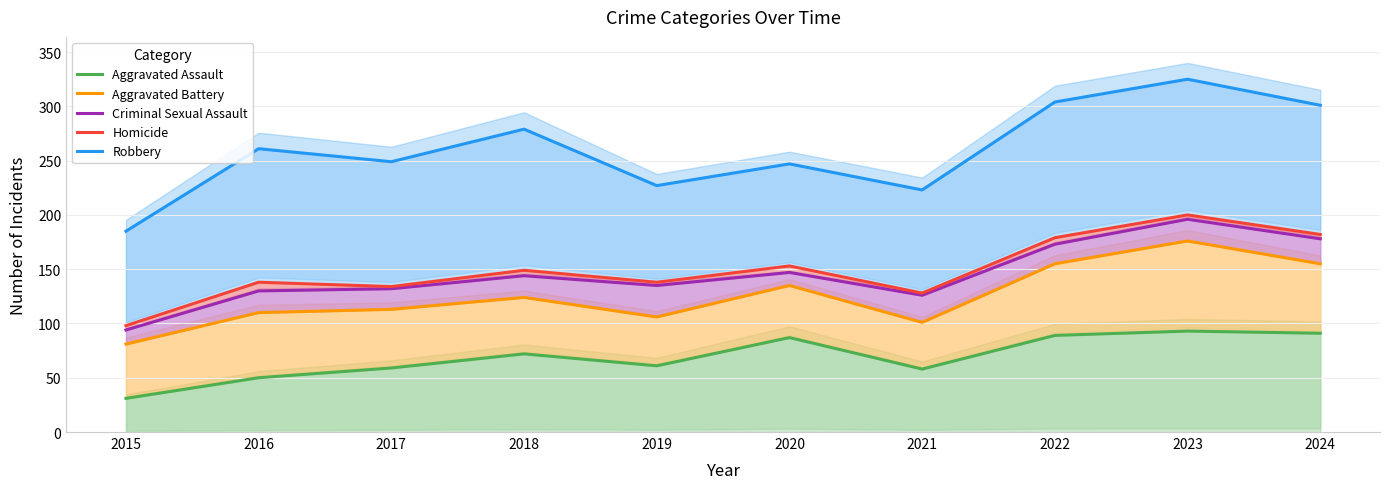

At which category is the sum across all series the highest?

2023